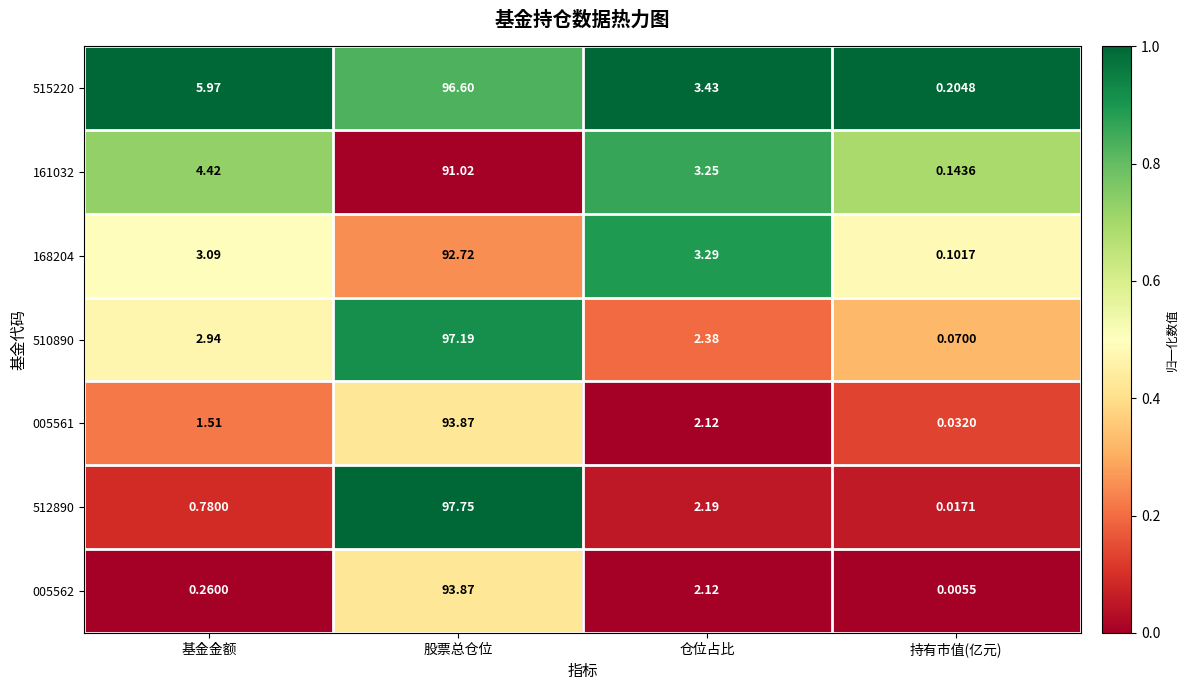

At how many categories does at least one series exceed 0?

4